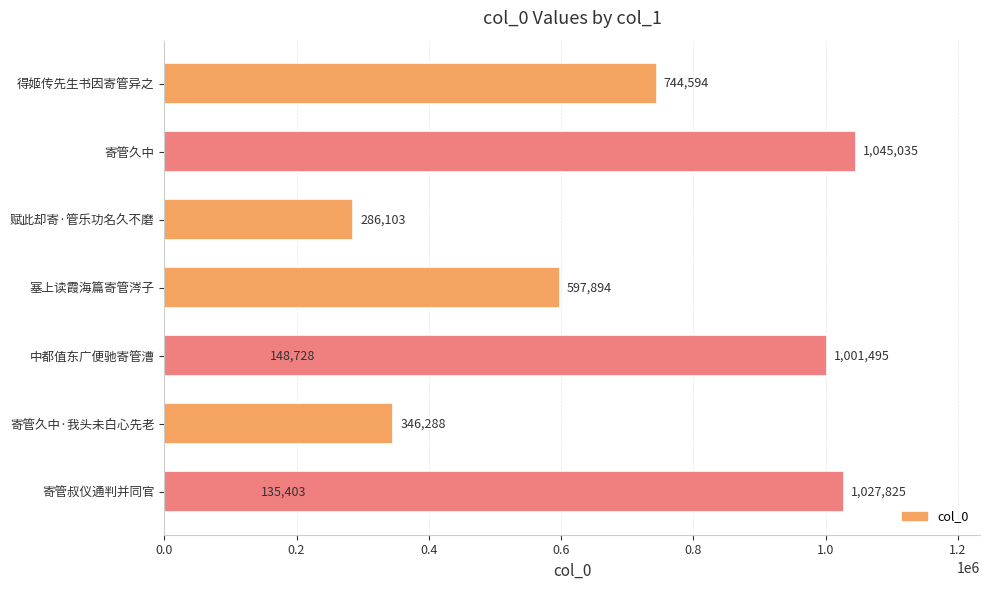

Reading left to right, transcribe all the data shown in this chart.

135403	346288	148728	597894	286103	1045035	744594	1001495	1027825